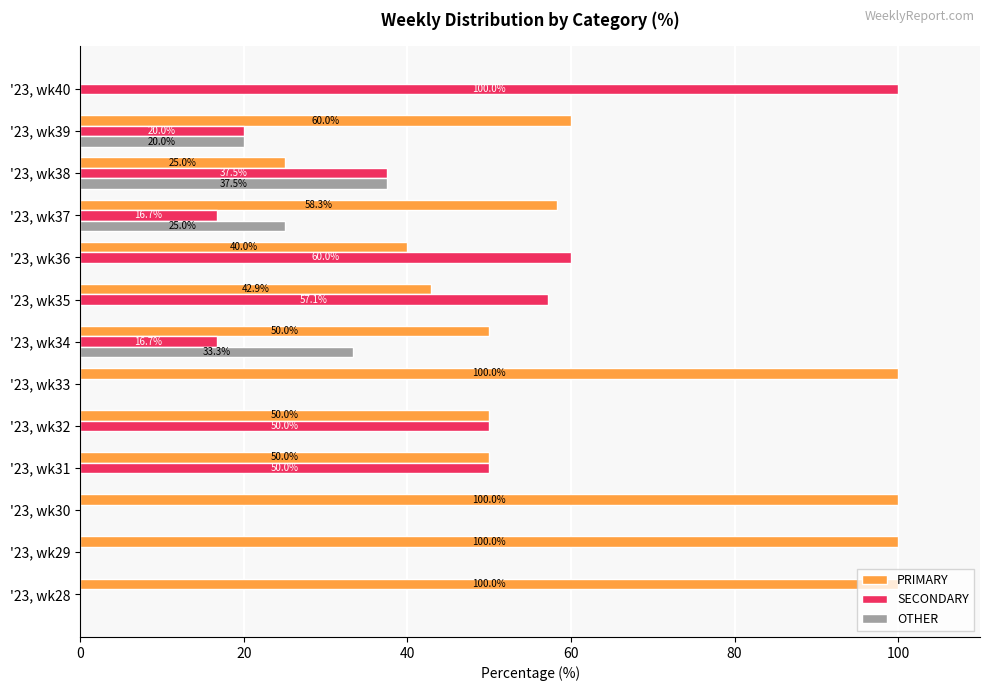

What is the total value across all series at '23, wk34?

100.0